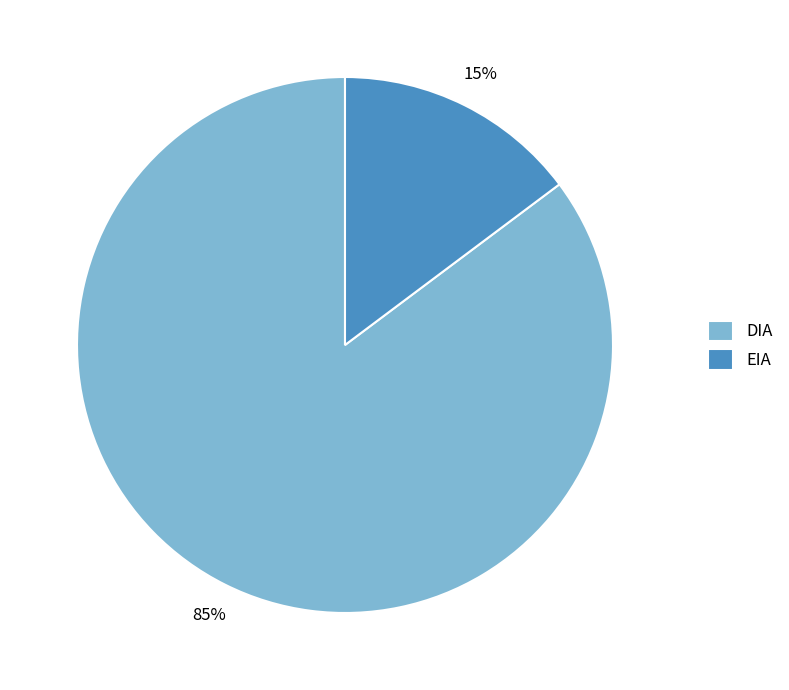

How many slices are in this pie chart?

2